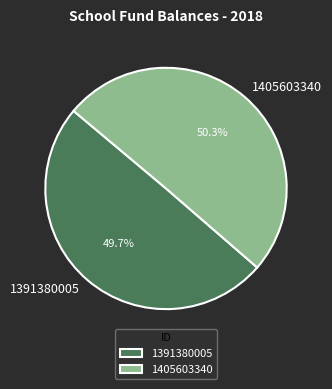

Approximately how many times larger is the value at 1391380005 compared to 1405603340?

1.0